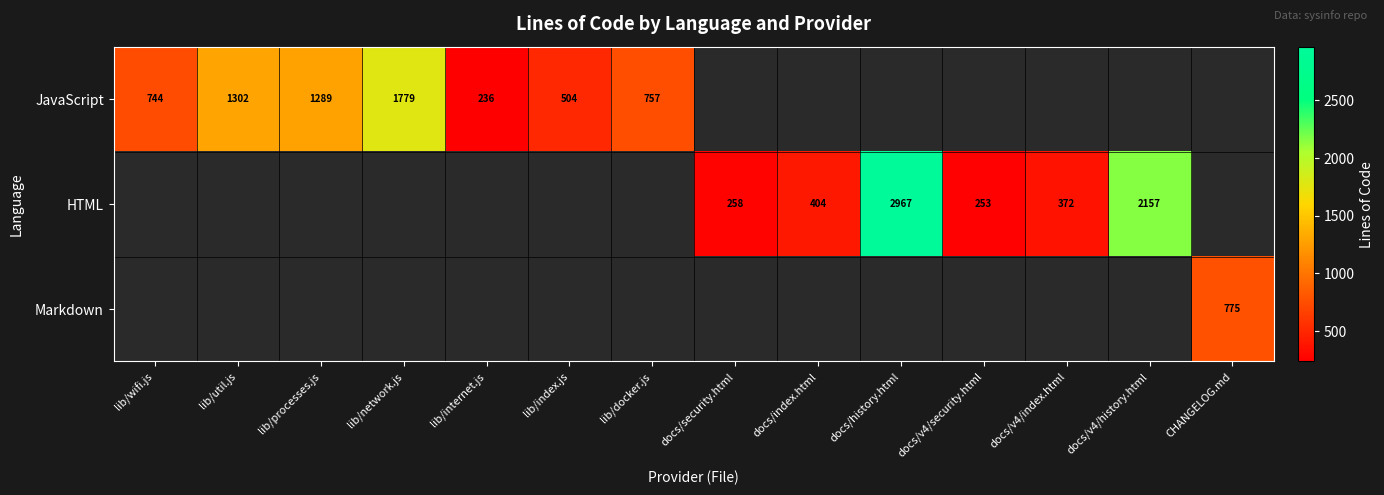

The value of HTML at docs/index.html is 240. True or false?

False